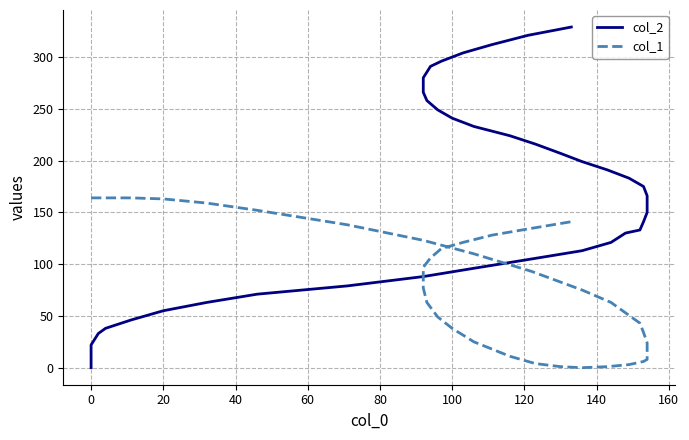

Which series has the largest total across all categories?

col_2